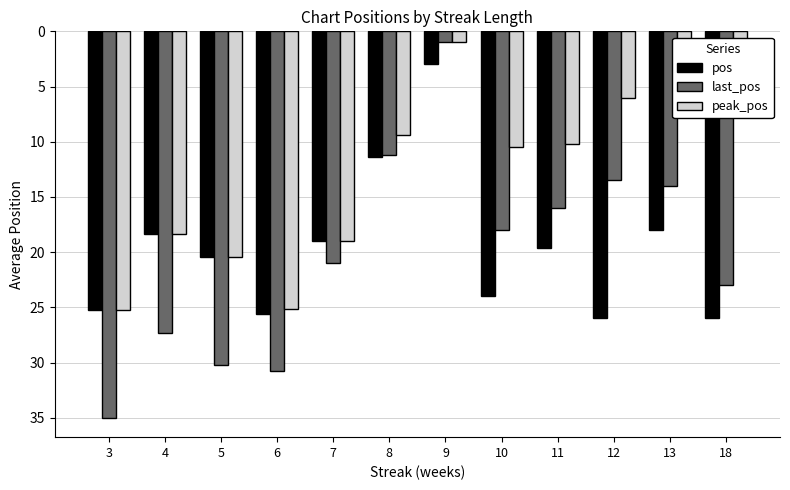

Which series has the widest spread of values?

last_pos